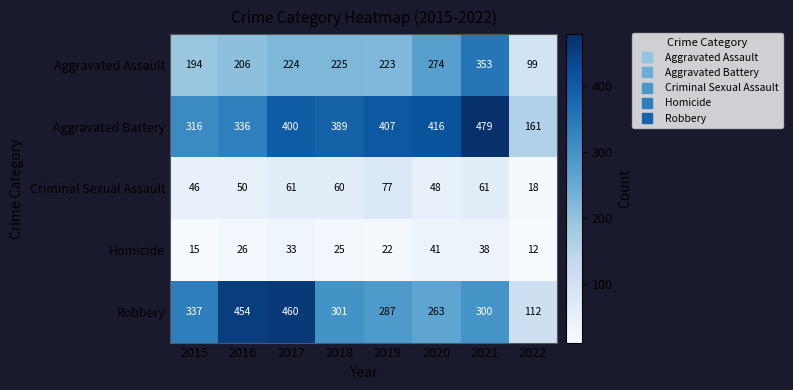

True or false: Aggravated Battery has a value of 210 at 2022.

False